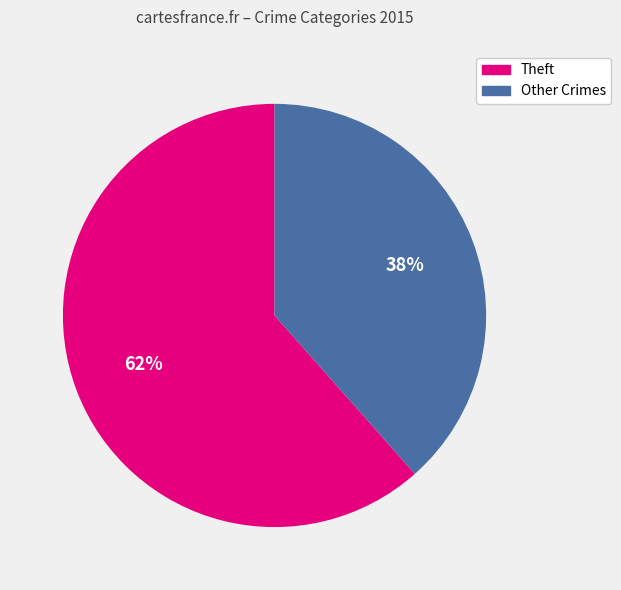

Is there any slice that represents more than half of the pie?

Yes